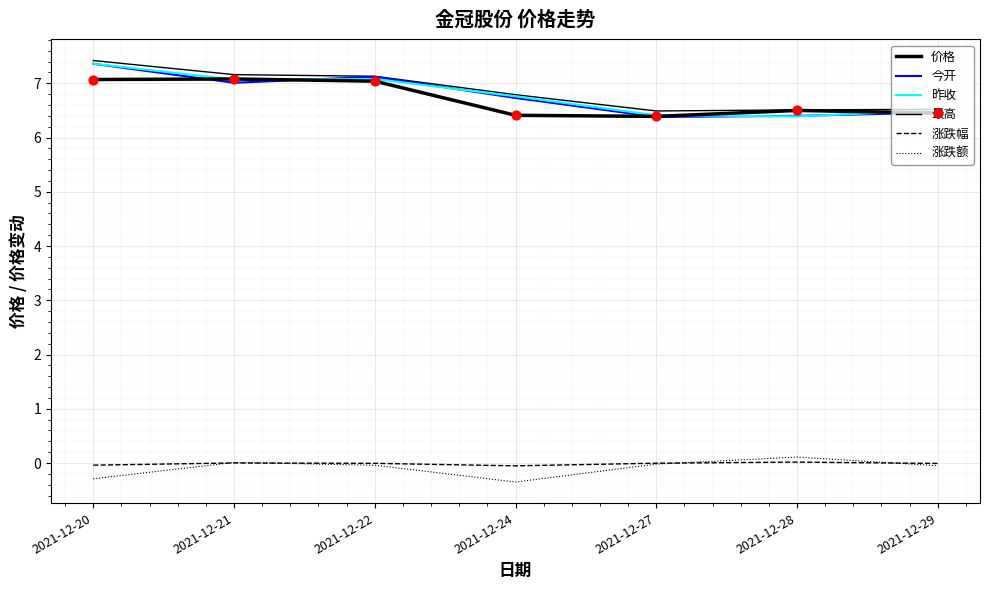

At how many categories does at least one series exceed 0?

7